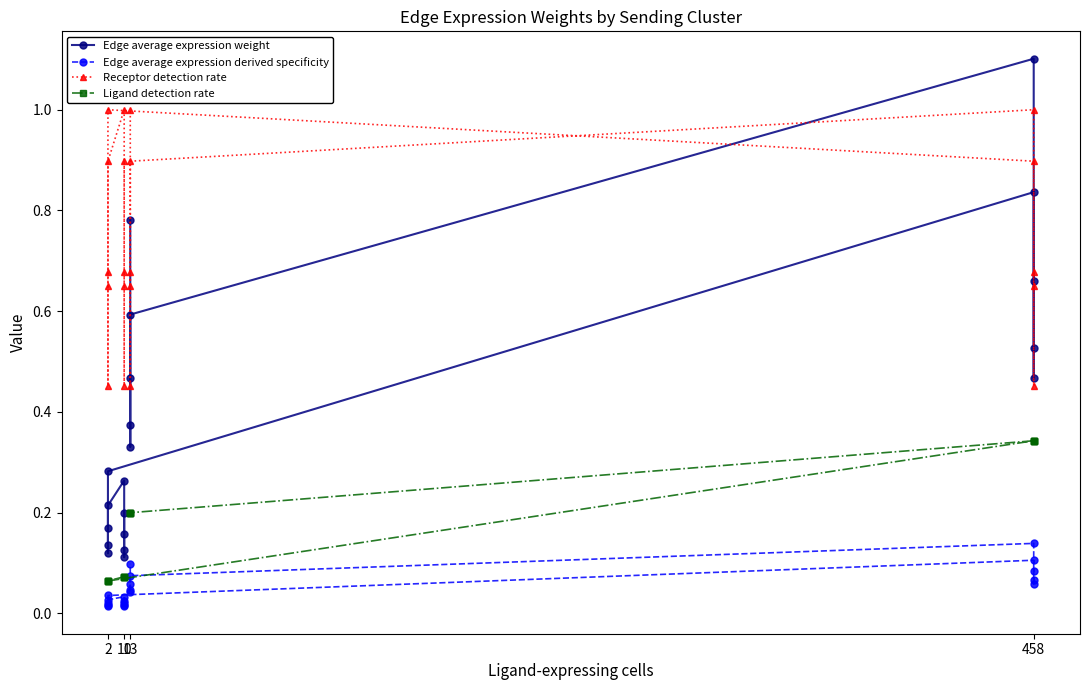

How many times do Receptor detection rate and Edge average expression weight cross each other?

4